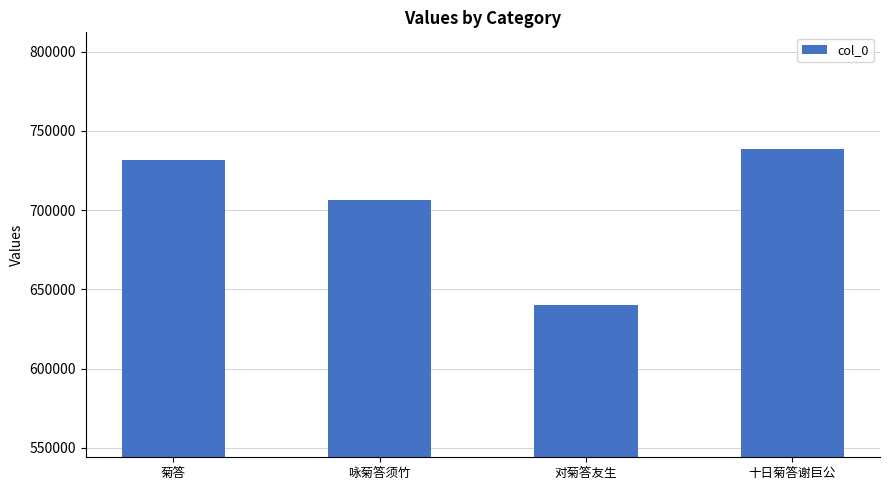

Reading left to right, what are all the values shown in this chart?

731863	706389	640064	738362